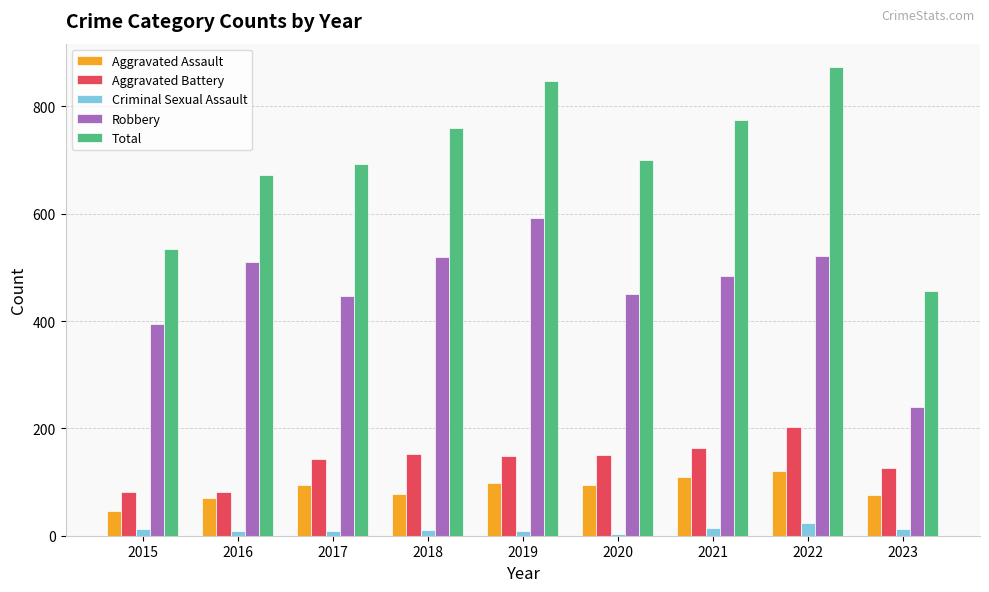

At which category is the sum across all series the highest?

2022